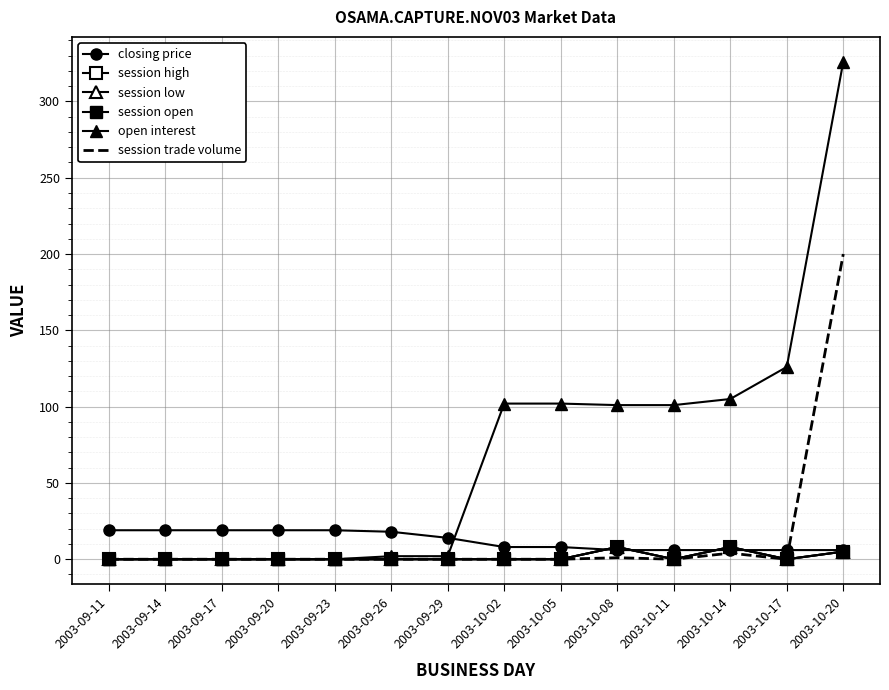

How many values in the session trade volume series exceed 0?

3